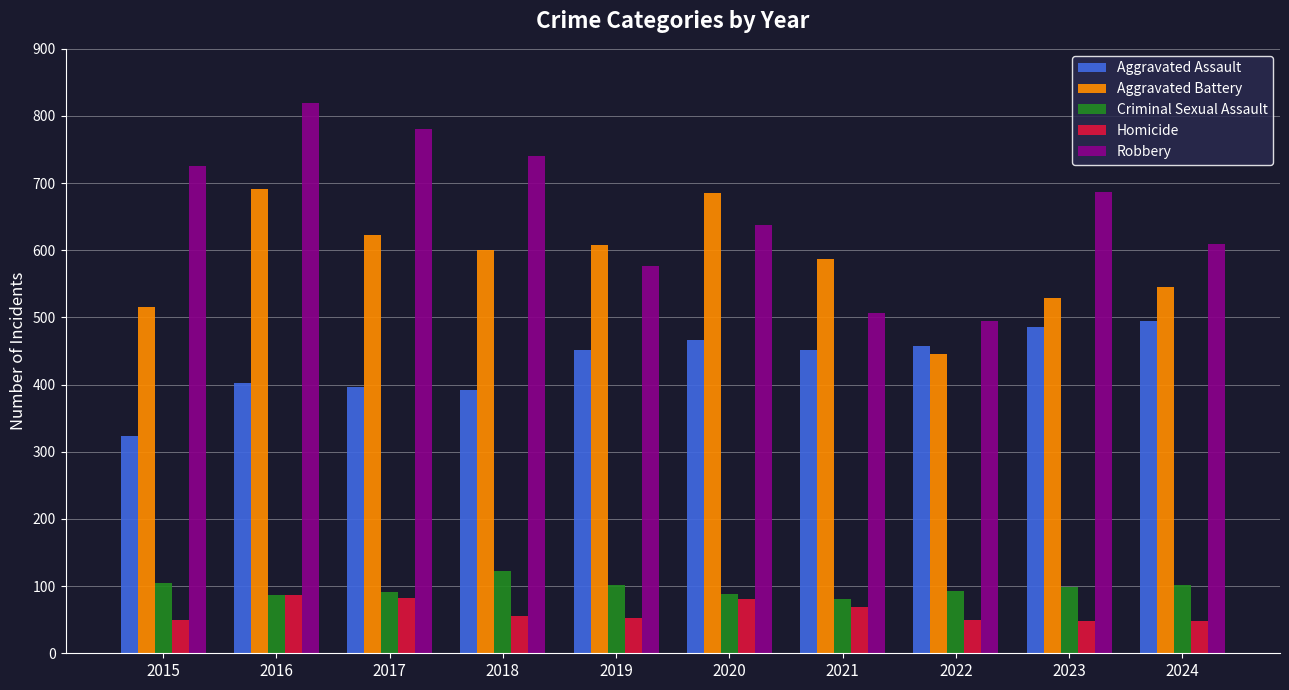

Are the bars horizontal?

No